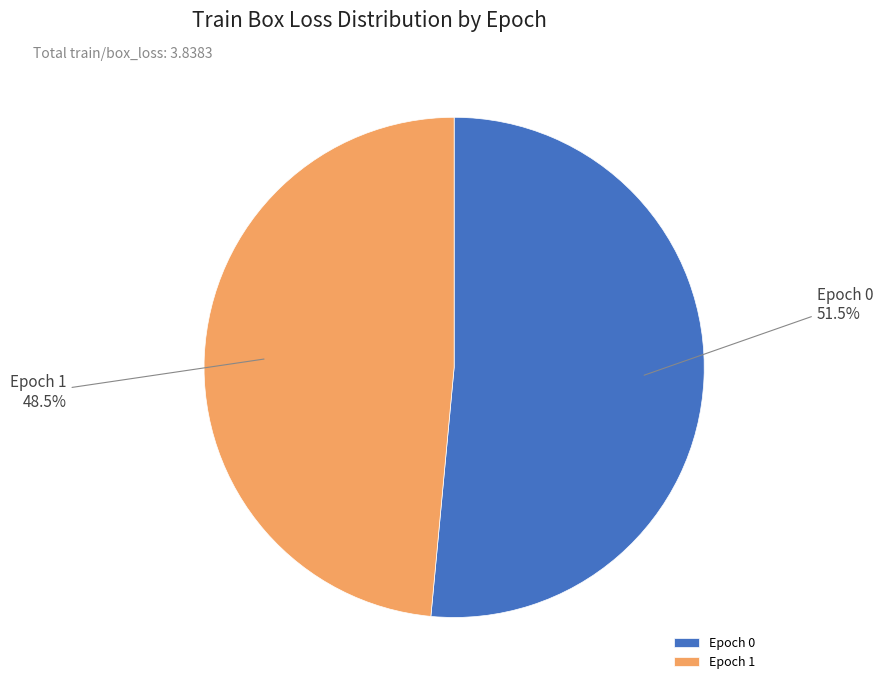

Count the number of slices in the pie.

2